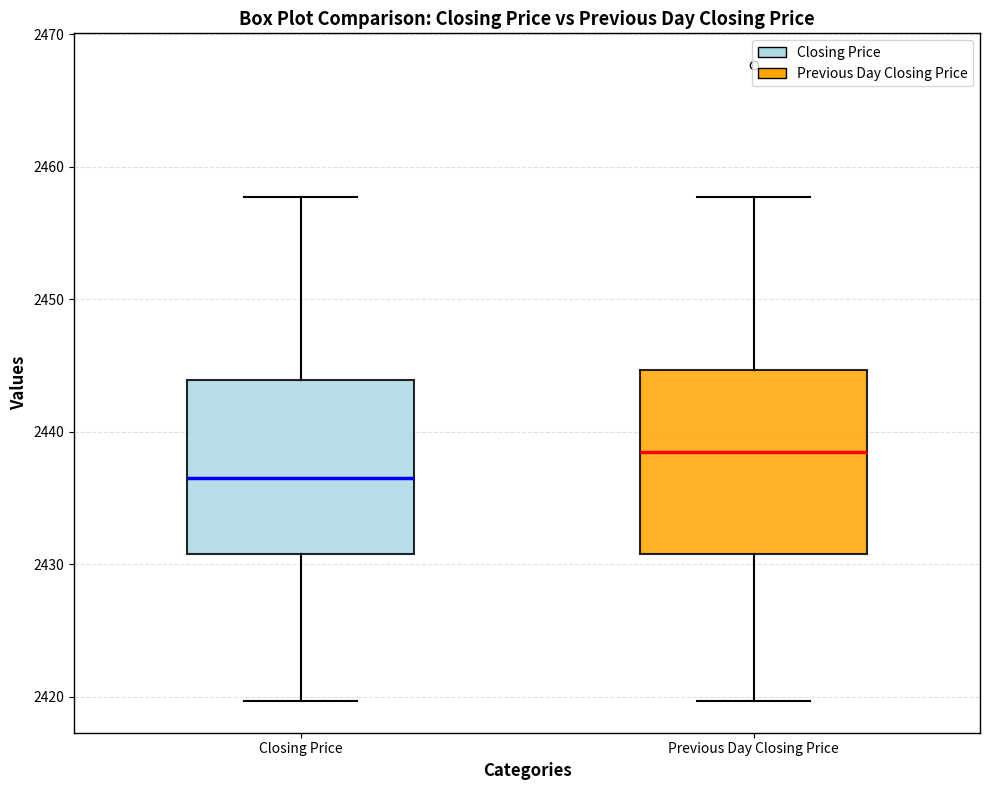

Reading left to right, read every box against the y-axis: the position of its median line, the range the box covers, and the ends of its whiskers. The values are not printed on the chart, so give them approximately, as read against the axis.

Closing Price: median 2437, box 2431 to 2444, whiskers 2420 to 2458
Previous Day Closing Price: median 2438, box 2431 to 2445, whiskers 2420 to 2458